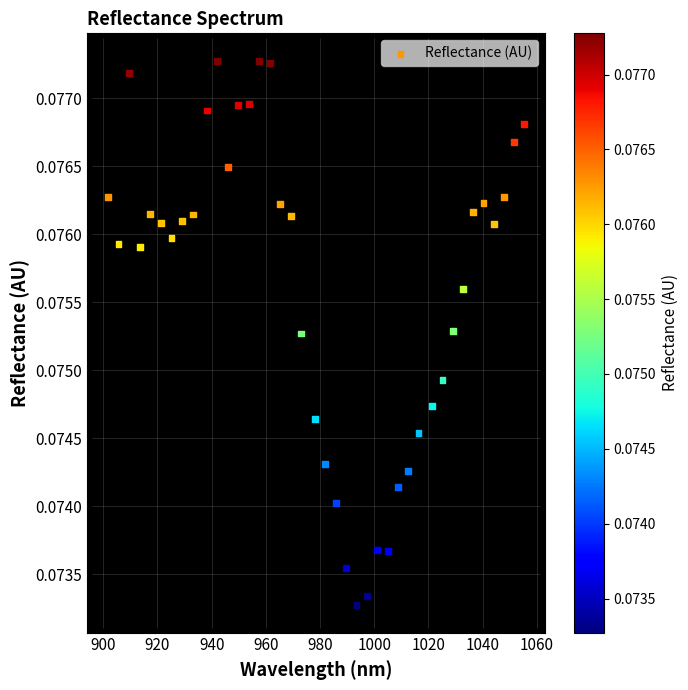

What is the range of X values (max minus min)?

153.7